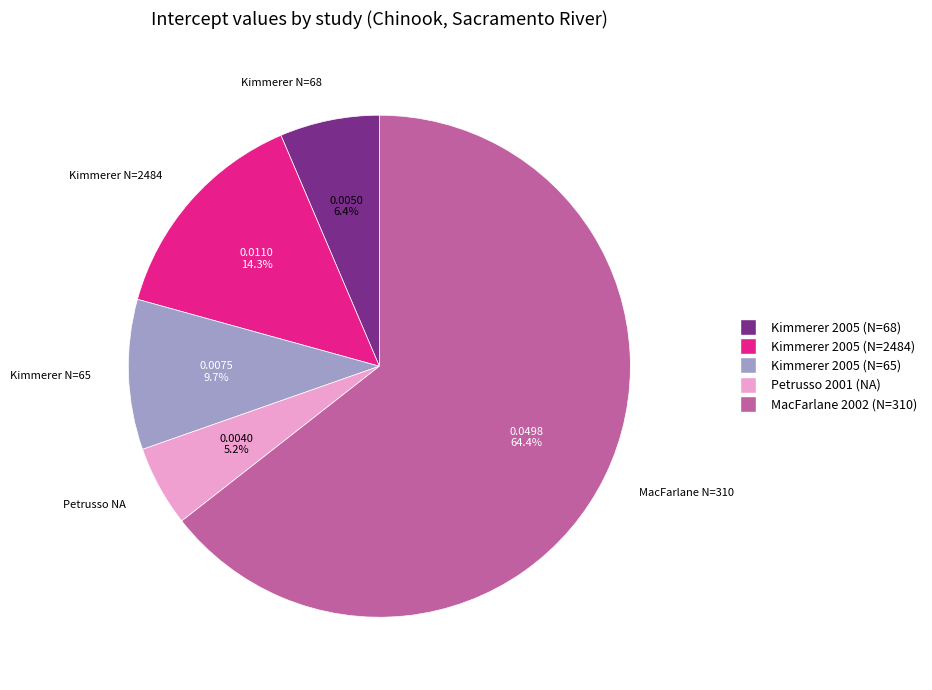

Is there a majority slice in this chart?

Yes